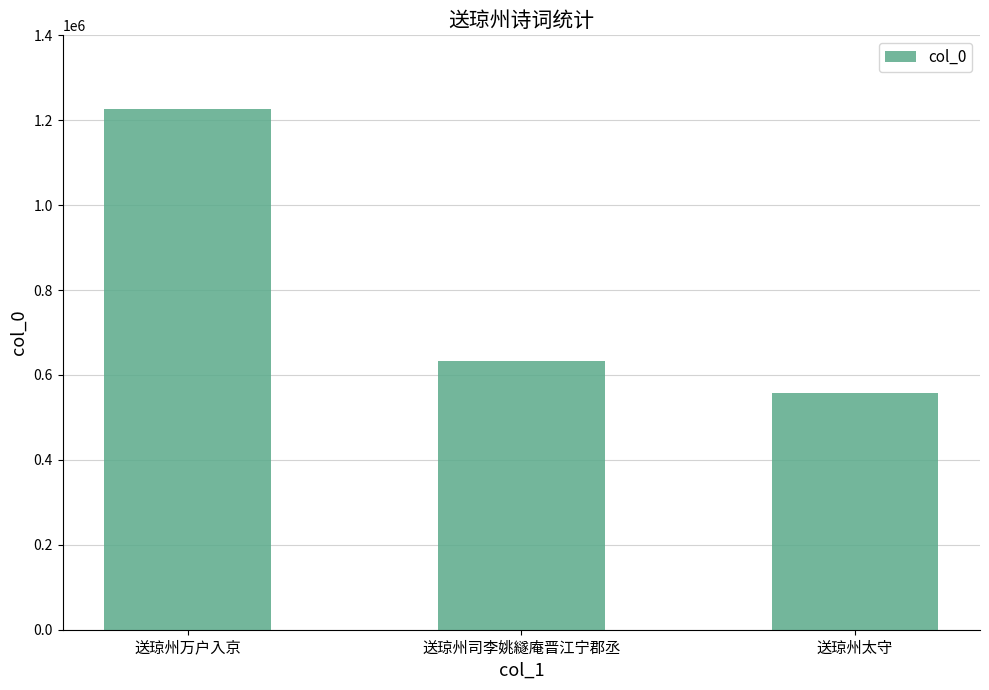

Where is the data nearest to the value 891839?

送琼州司李姚繸庵晋江宁郡丞